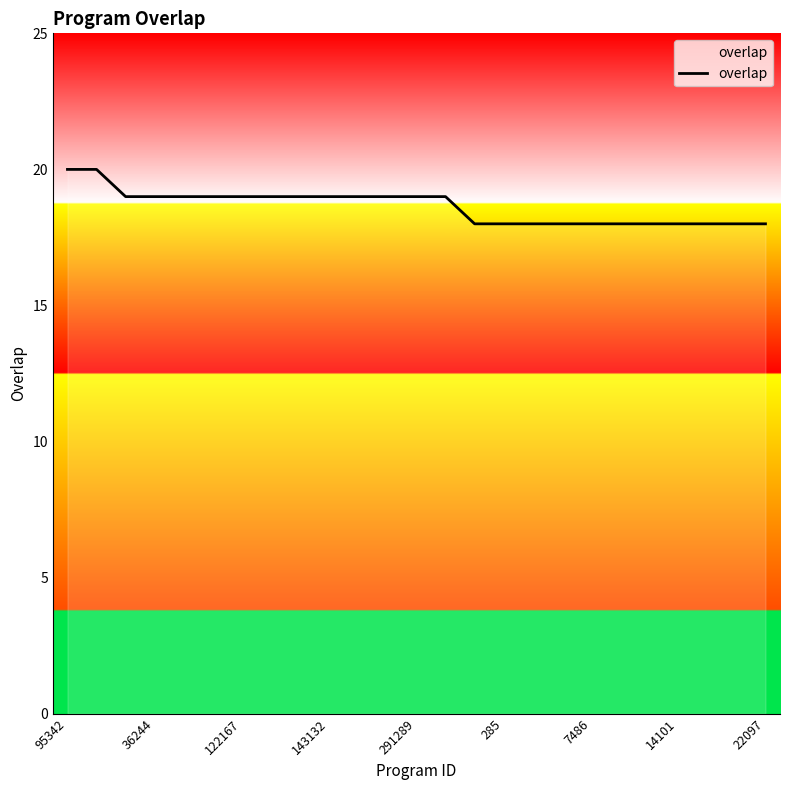

What is the maximum value shown in the chart?

20